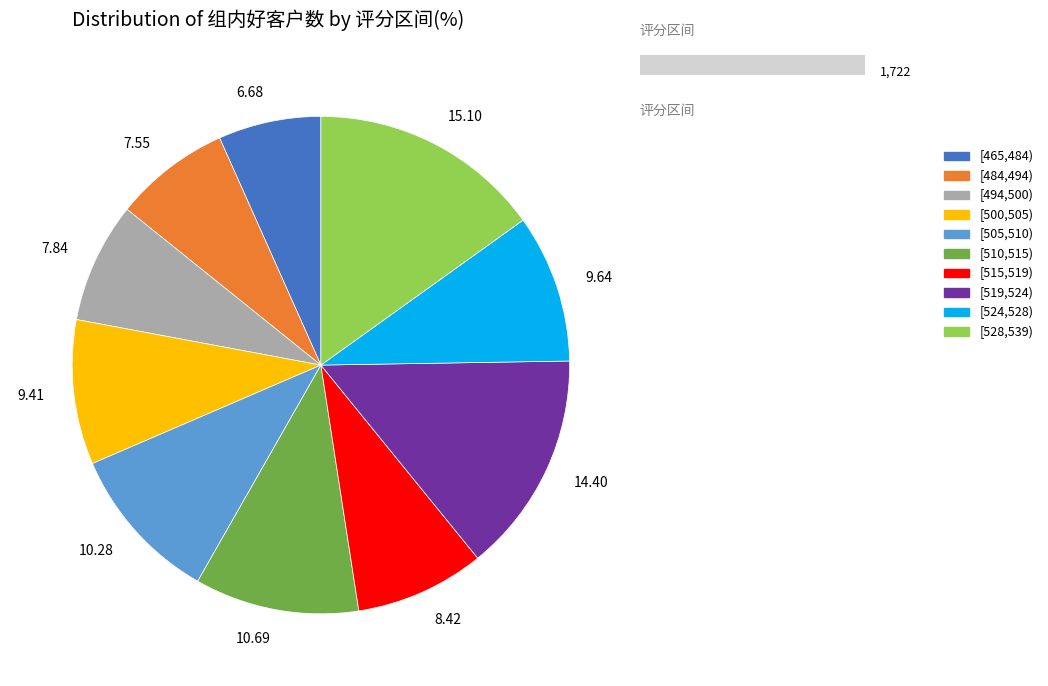

Is there any slice that represents more than half of the pie?

No